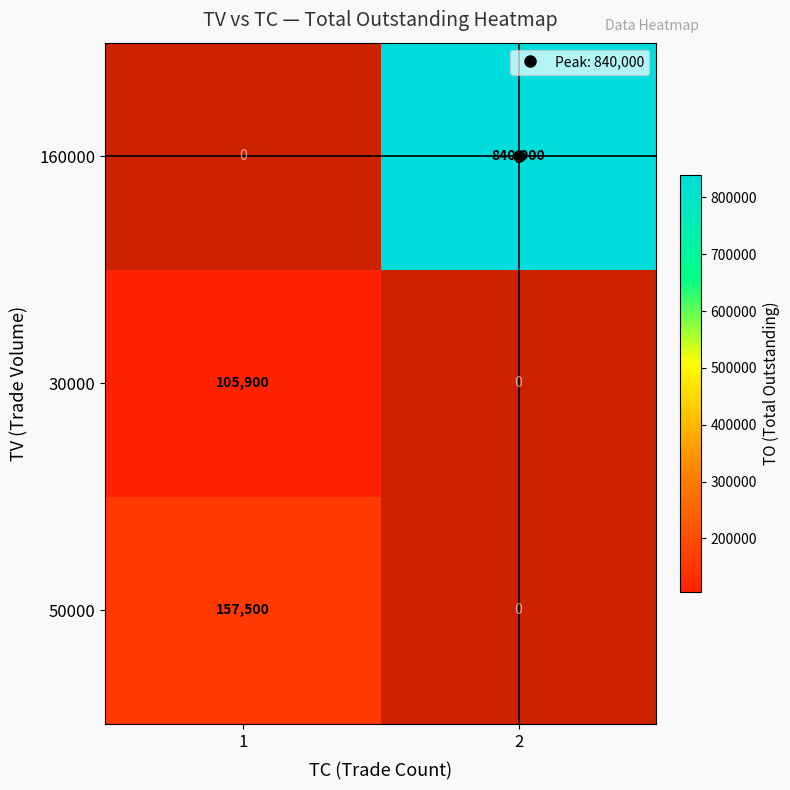

What is the difference between the highest and lowest values at 1?

51600.0